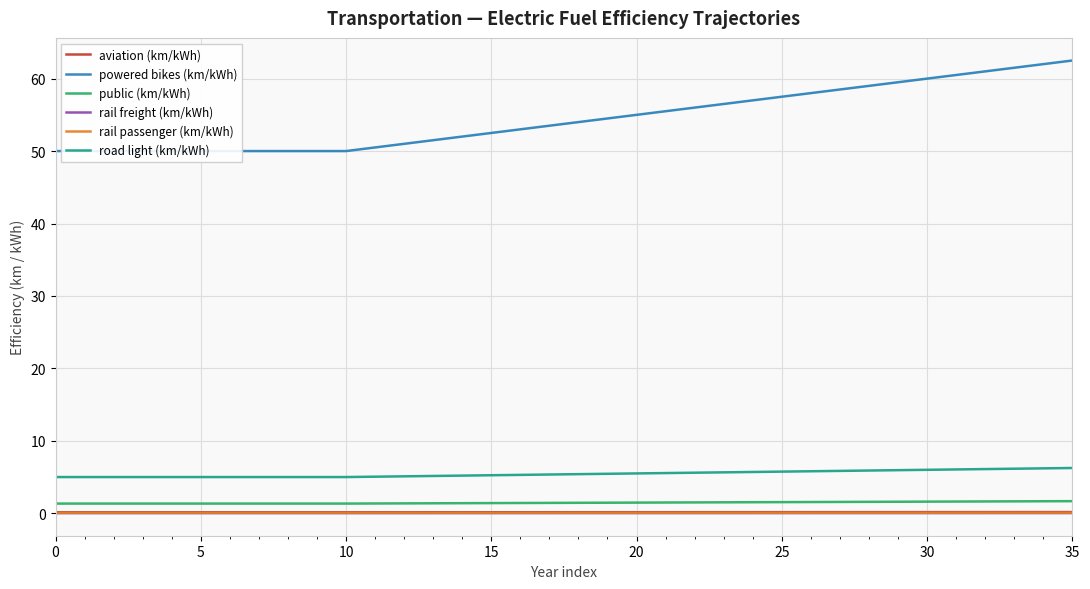

The road light (km/kWh) series shows 3.4 at 18. True or false?

False